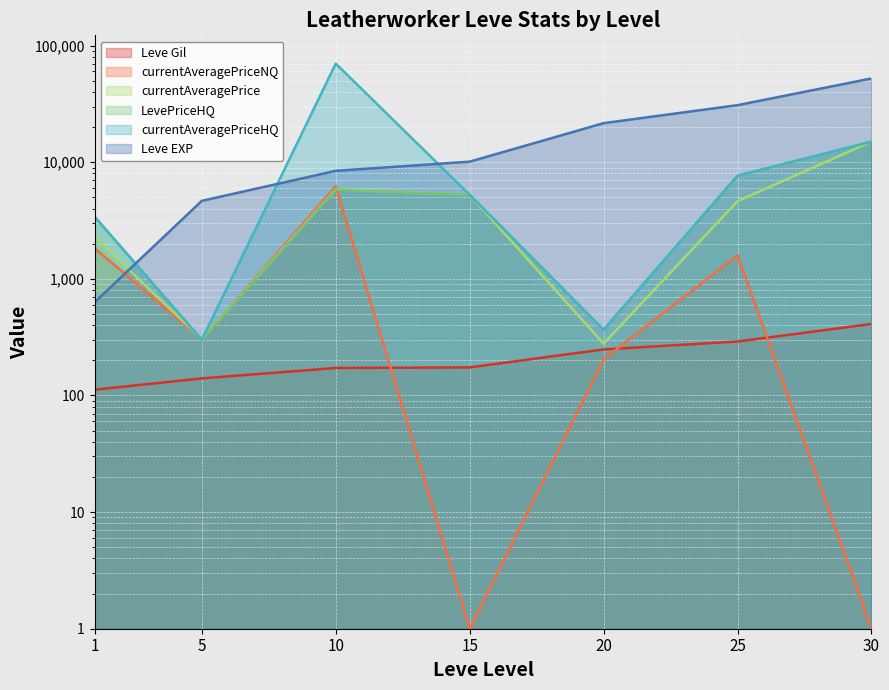

What is the difference between the highest and lowest values at 1?

3292